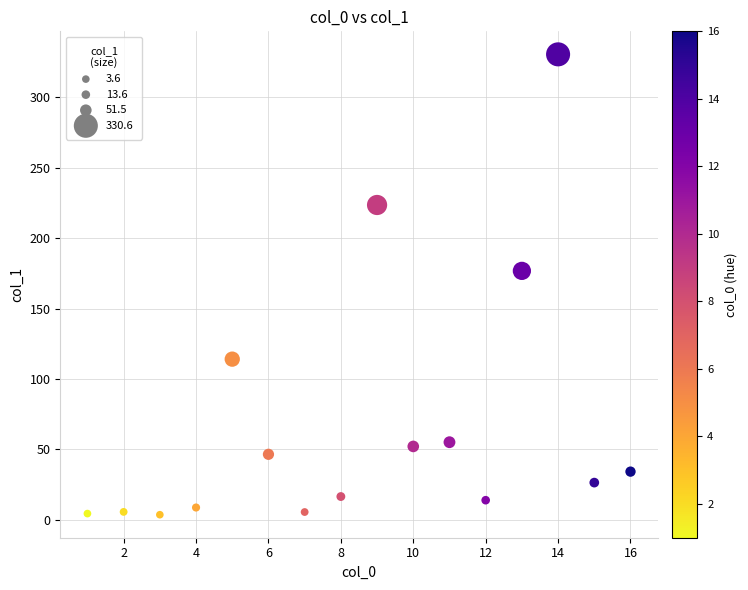

What is the range of Y values (max minus min)?

327.0